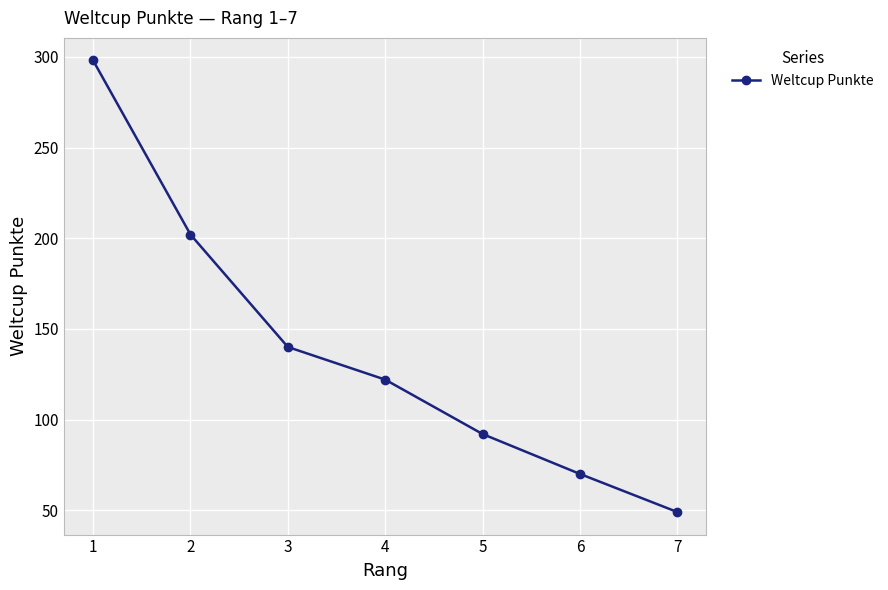

Reading right to left, extract all data points from this chart.

7=49	6=70	5=92	4=122	3=140	2=202	1=298